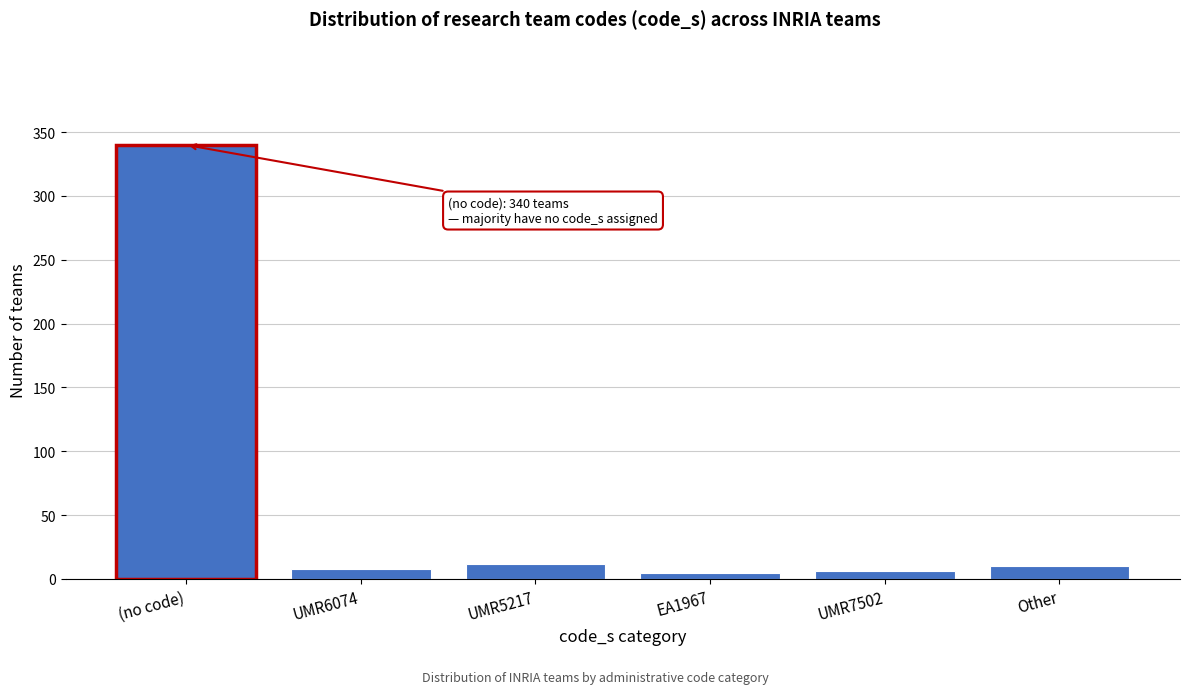

What is the greatest value displayed?

340